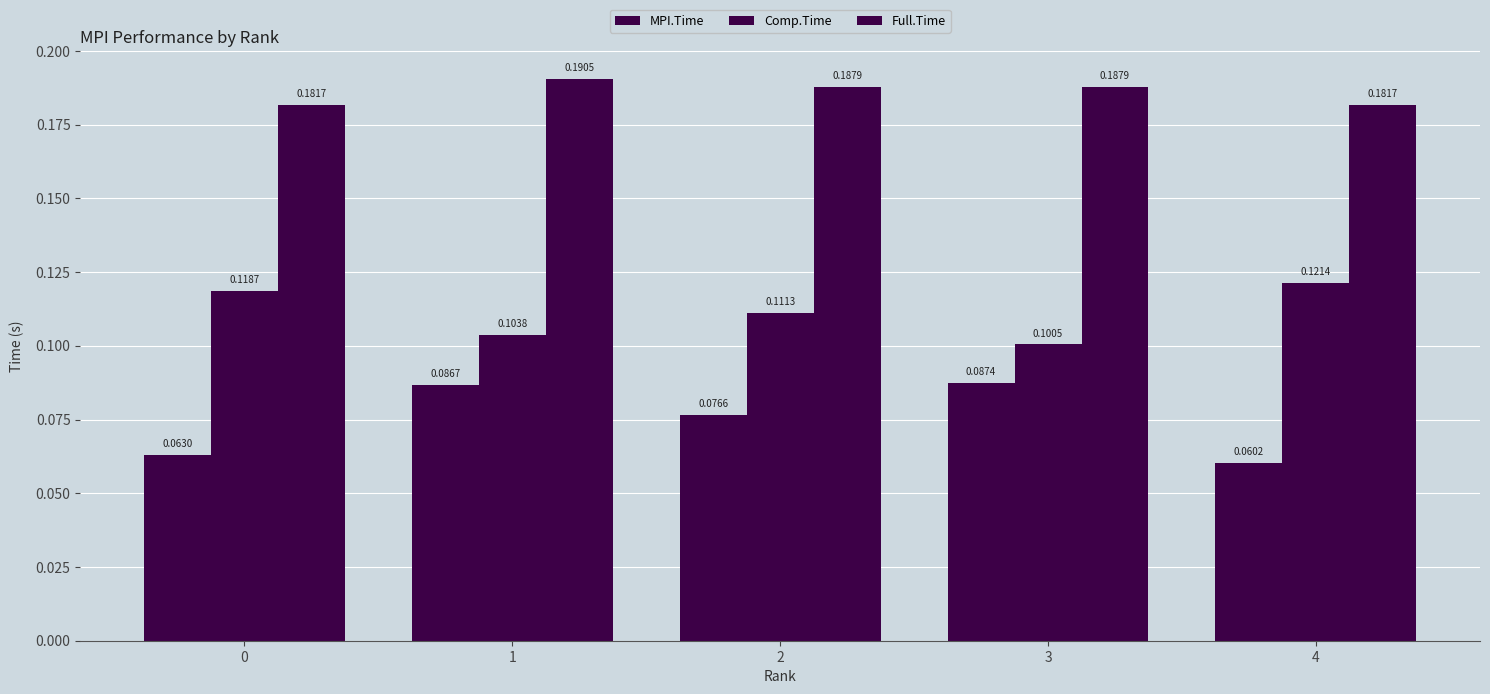

How many distinct data groups are displayed?

3